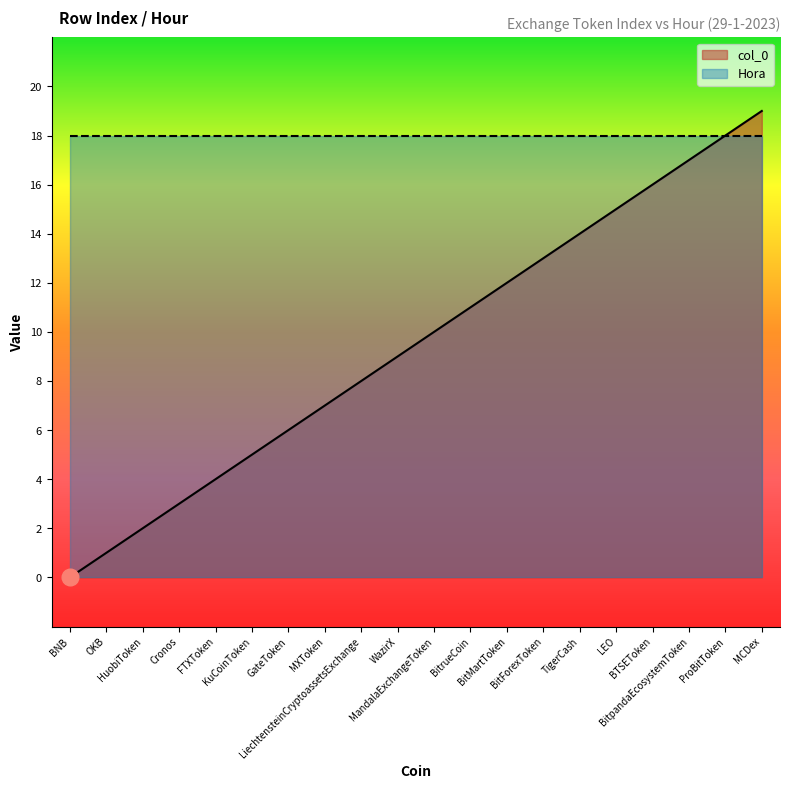

What is the label of the 14th point from the right?

GateToken